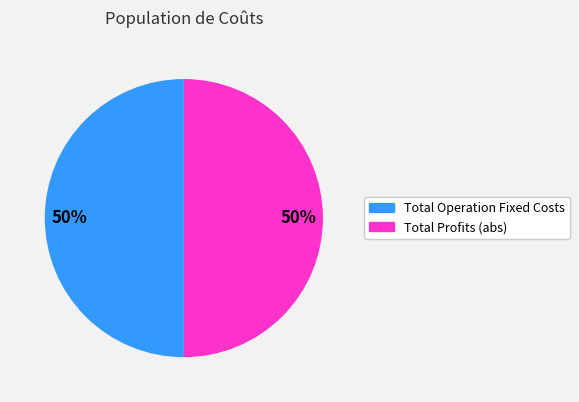

To the nearest percent, what is the average slice percentage?

50%